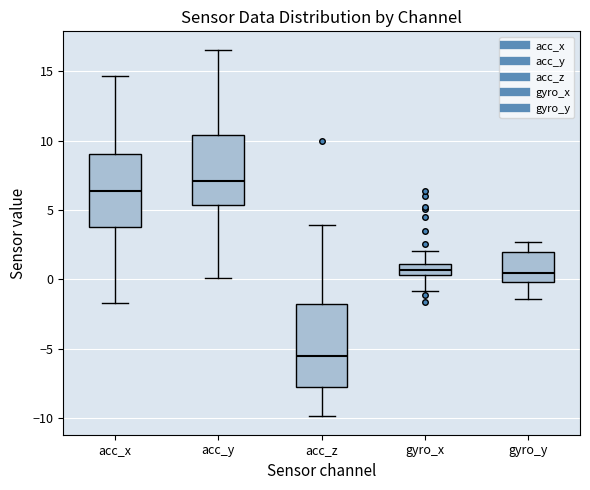

Reading left to right, read every box against the y-axis: the position of its median line, the range the box covers, and the ends of its whiskers. The values are not printed on the chart, so give them approximately, as read against the axis.

acc_x: median 6.5, box 4.0 to 9.0, whiskers -1.5 to 14.5
acc_y: median 7.0, box 5.5 to 10.5, whiskers 0.0 to 16.5
acc_z: median -5.5, box -8.0 to -2.0, whiskers -10.0 to 4.0
gyro_x: median 0.5 (inside the box), box 0.5 to 1.0, whiskers -1.0 to 2.0
gyro_y: median 0.5, box 0.0 to 2.0, whiskers -1.5 to 2.5